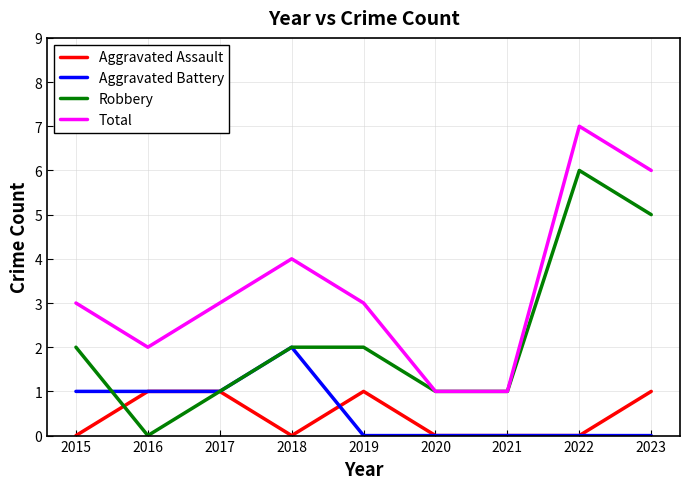

What is the difference between the highest and lowest values at 2023?

6